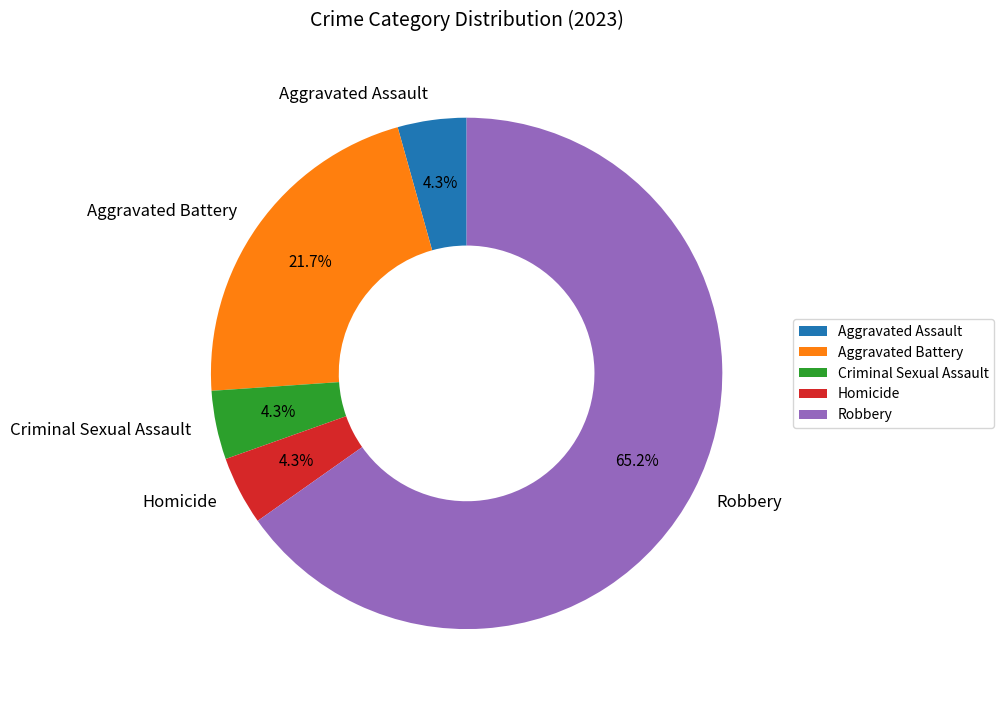

Between Homicide and Robbery, which is larger?

Robbery